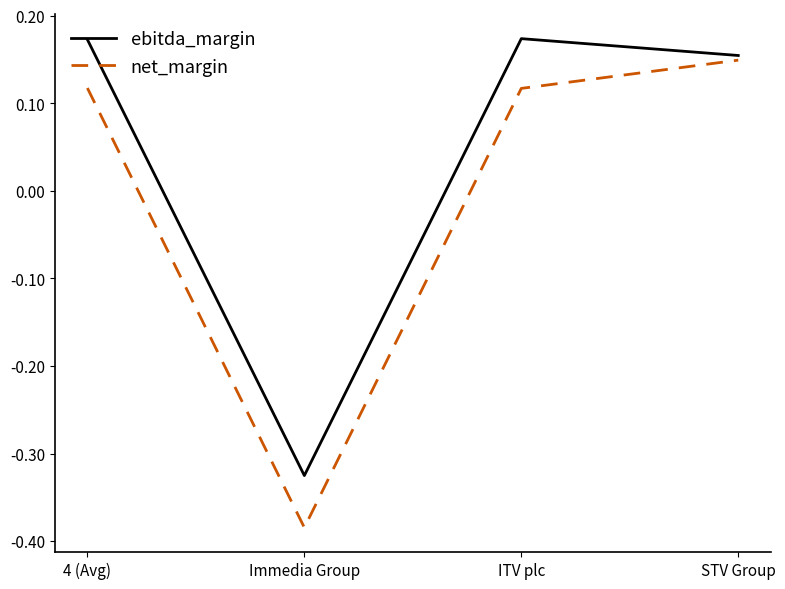

Does the chart display data point markers on the line(s)?

No